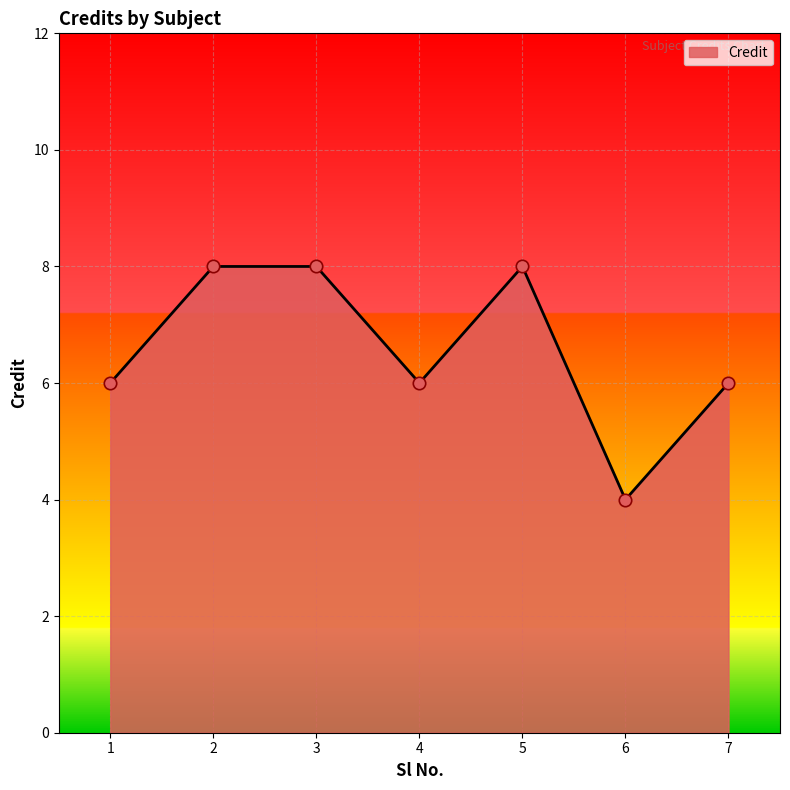

What is the change in value from 5 to 7?

-2